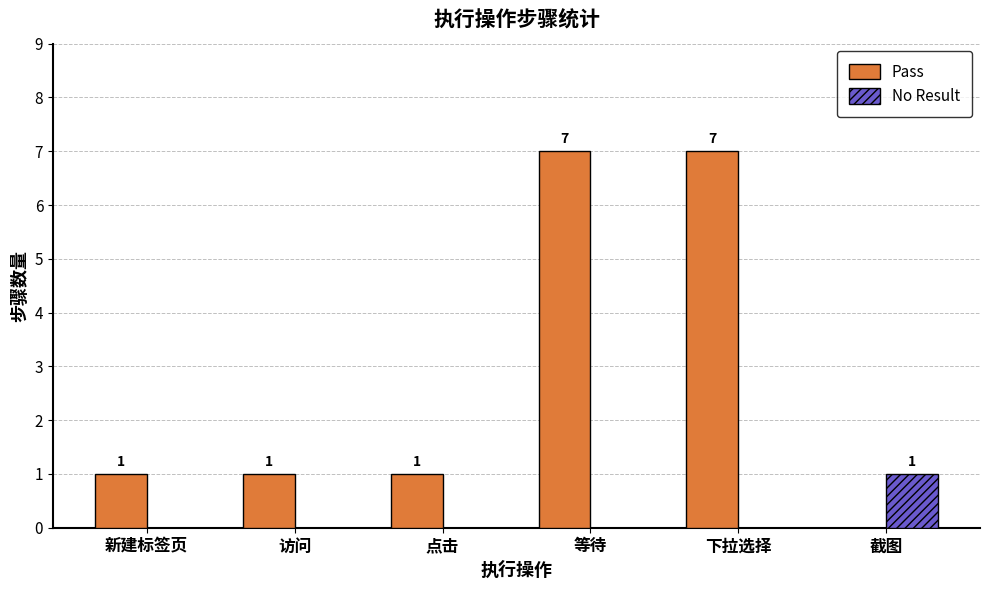

Reading left to right, list all the values displayed in this chart.

Pass: 新建标签页=1	访问=1	点击=1	等待=7	下拉选择=7	截图=0
No Result: 新建标签页=0	访问=0	点击=0	等待=0	下拉选择=0	截图=1